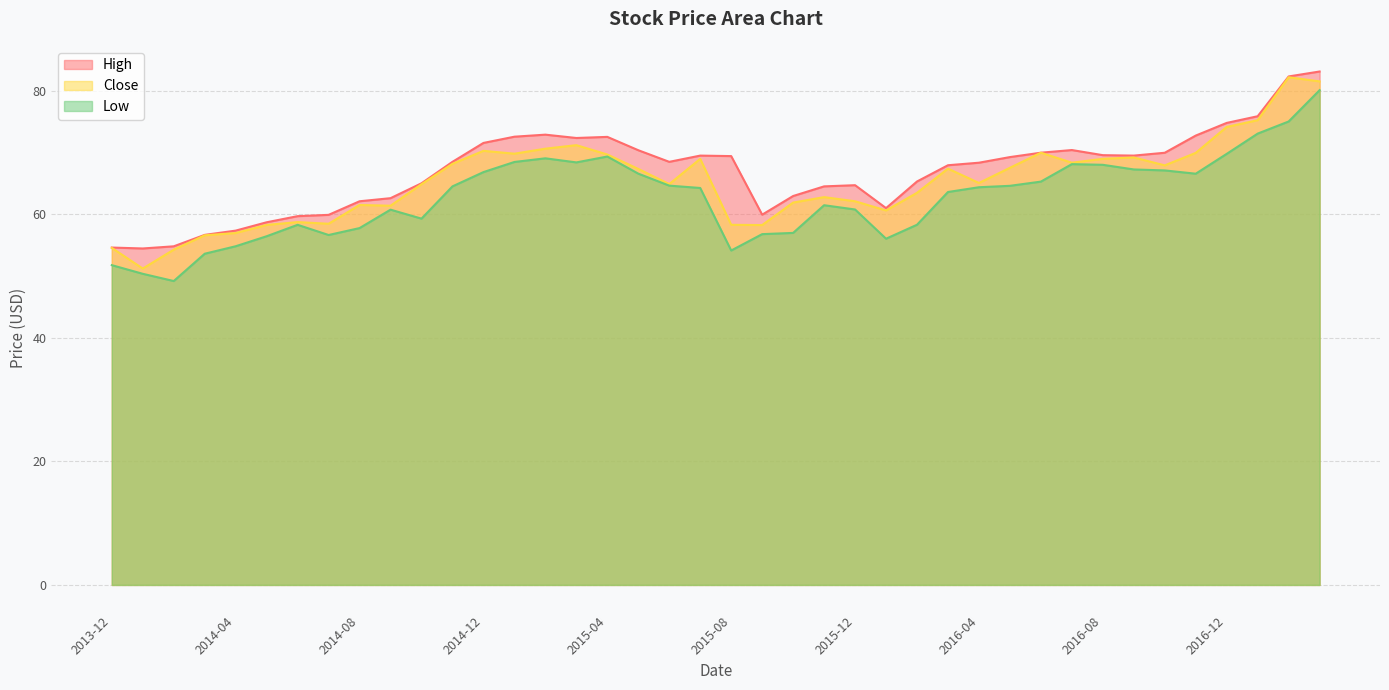

How many interior local peaks does the Close series have?

10